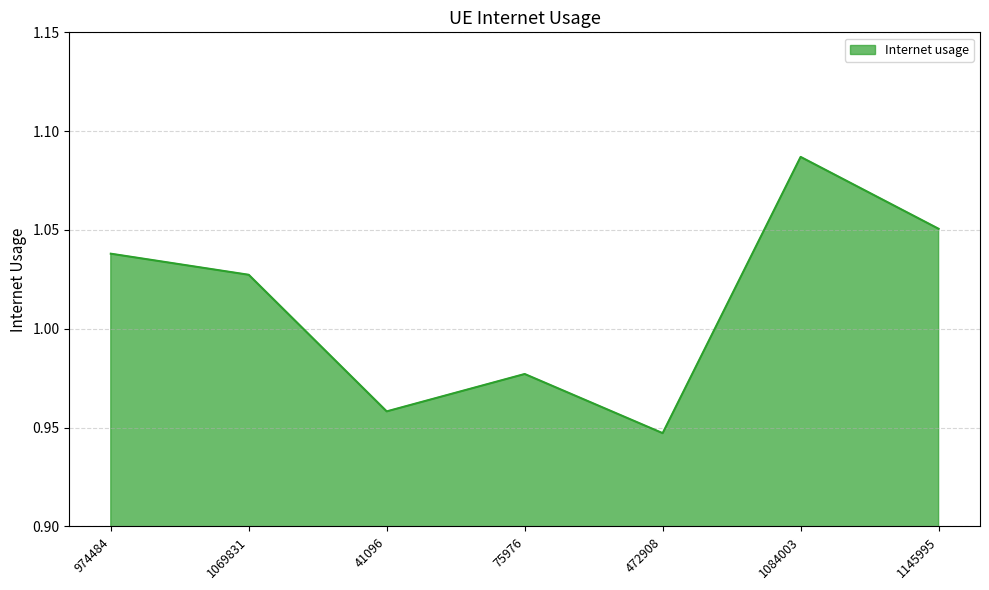

Rank the categories by value from highest to lowest.

1084003, 1145995, 974484, 1069831, 75976, 41096, 472908